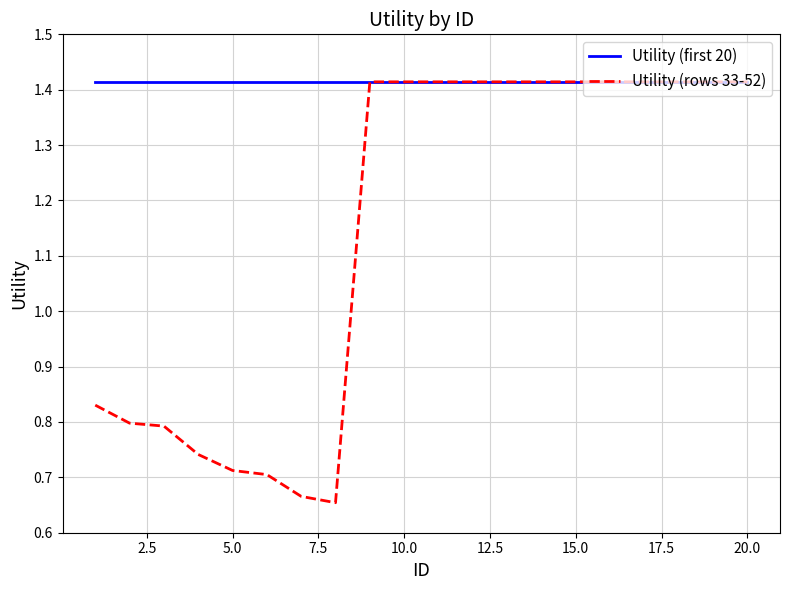

List the series in order of their overall mean, lowest first.

Utility (rows 33-52), Utility (first 20)